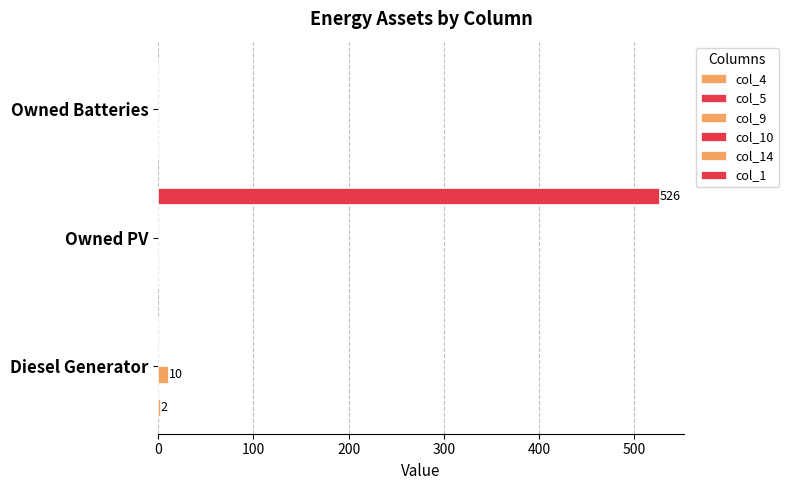

Is the value of col_5 at 100 greater than the value of col_10 at 0?

No